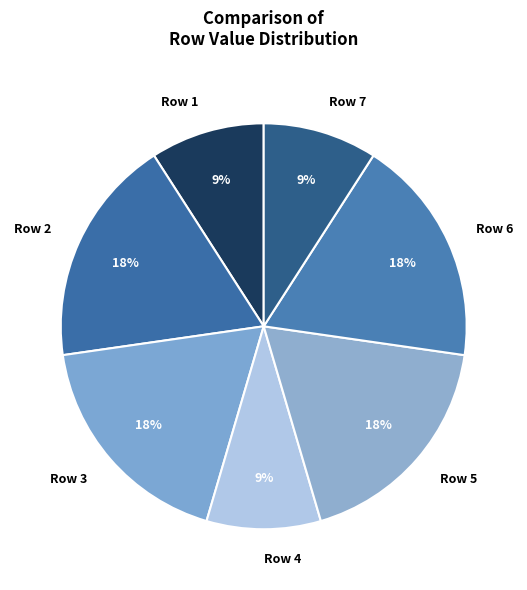

The Row 6 slice represents 18% of the pie. True or false?

True